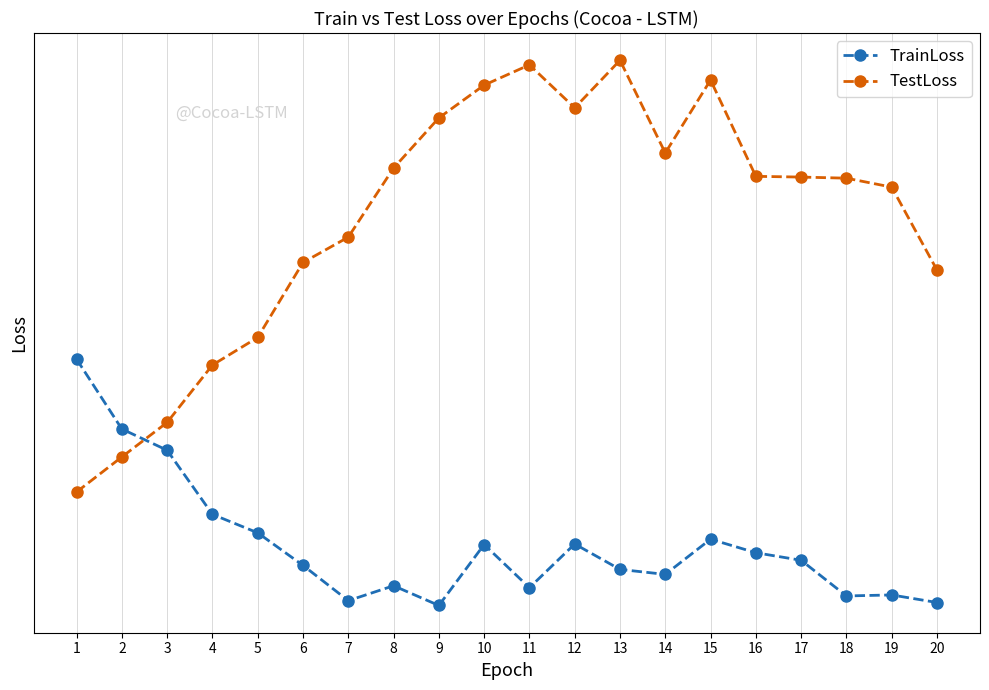

What is the value of the TrainLoss point at the 16th from the left?

0.7